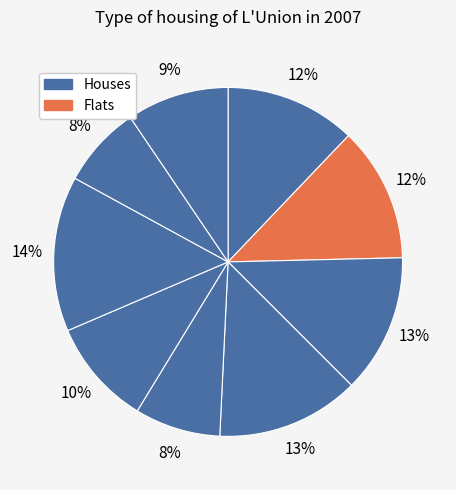

How many segments does this pie chart have?

9